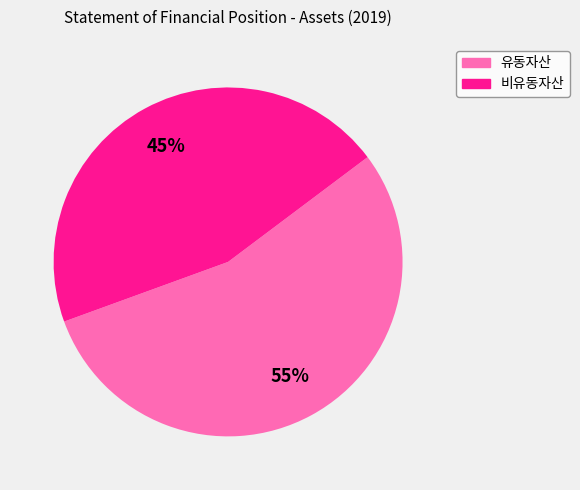

To the nearest percent, what percentage of the pie is 유동자산?

55%